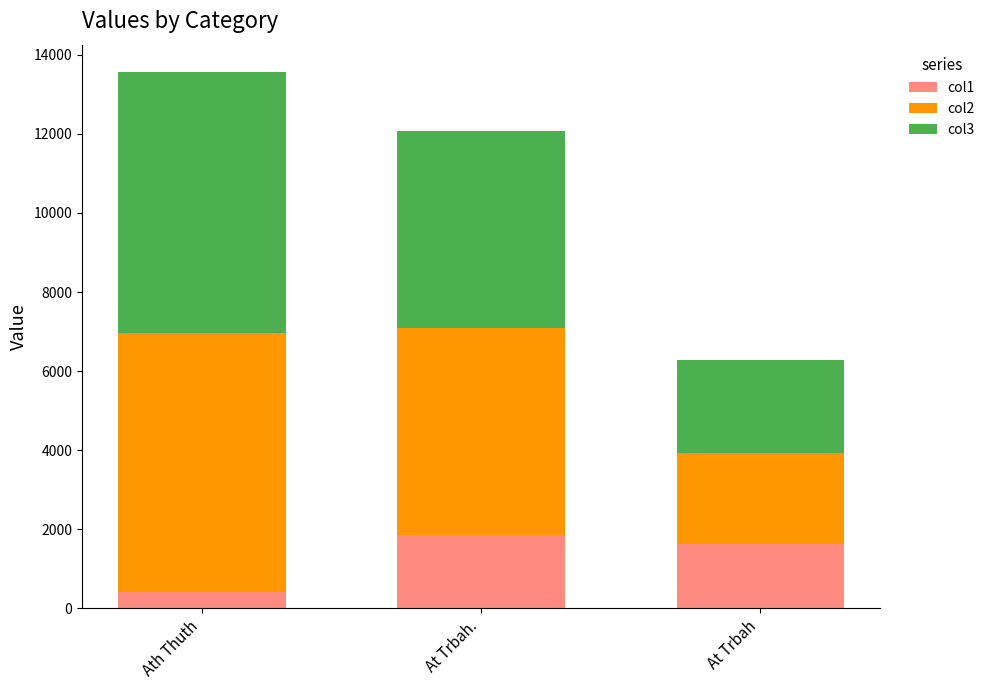

At which category is the sum across all series the highest?

Ath Thuth